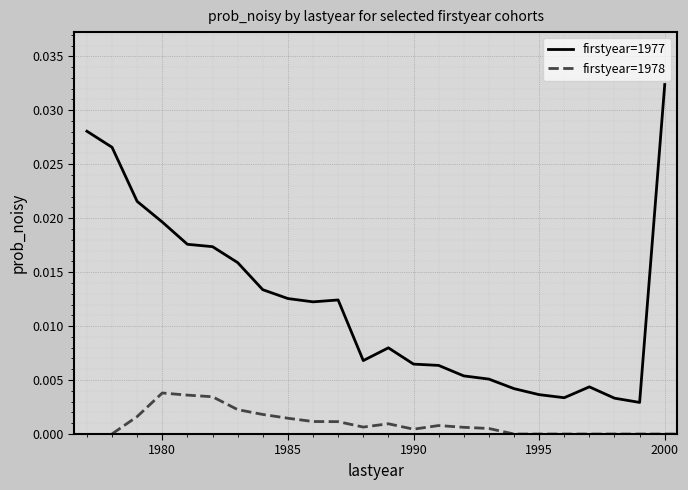

Which series has the largest range (max minus min)?

firstyear=1977